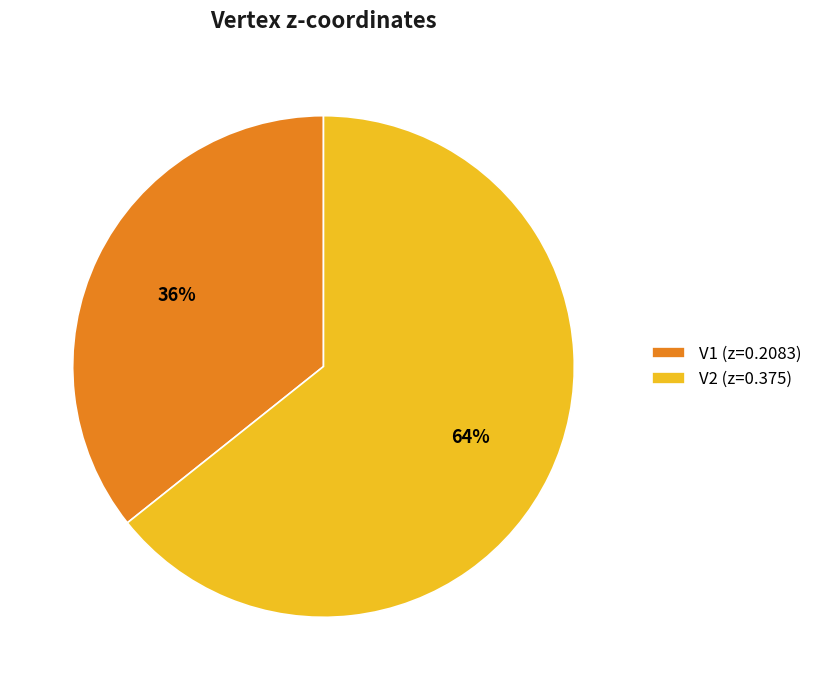

Which category has the smallest portion of the pie?

V1